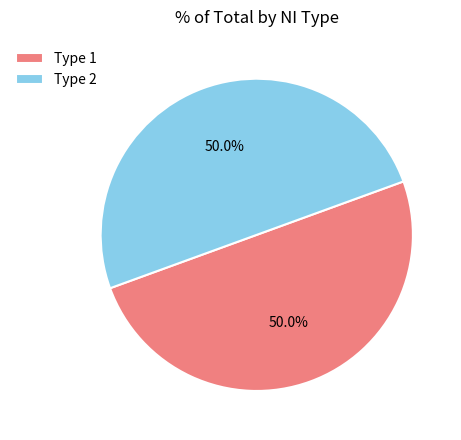

What is the ratio of the value at Type 1 to the value at Type 2?

1.0